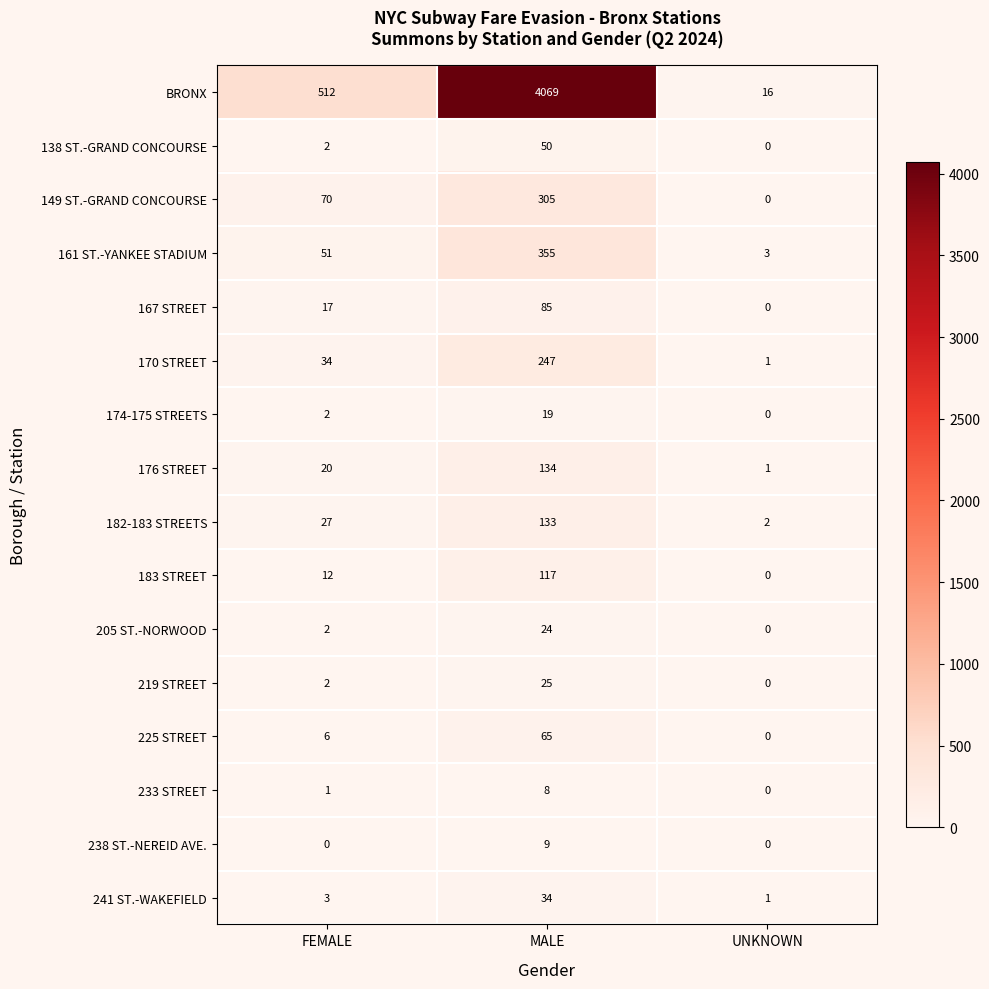

Which series changed the most between FEMALE and MALE?

BRONX